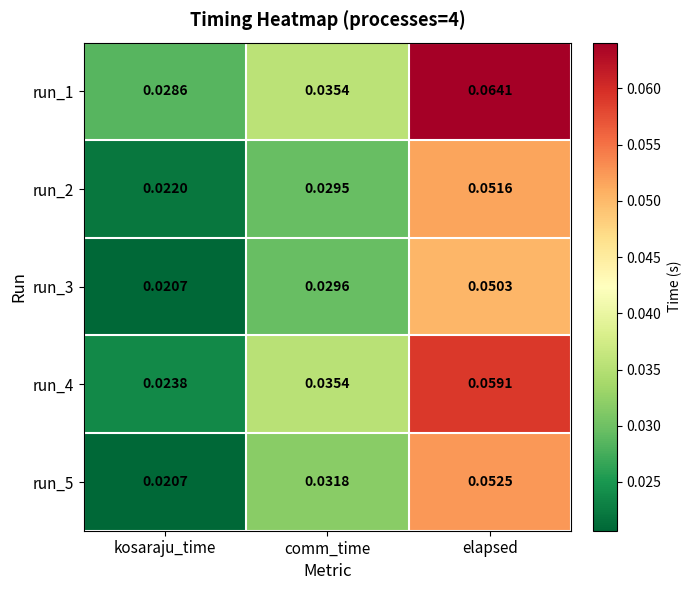

List the series in order of their peak value, highest first.

run_1, run_4, run_5, run_2, run_3